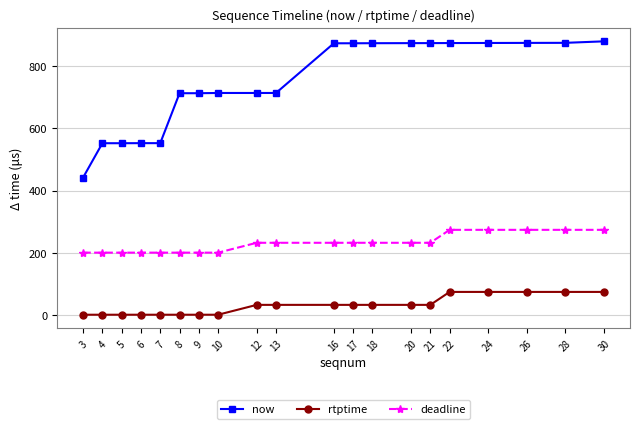

Which series has the largest range (max minus min)?

now